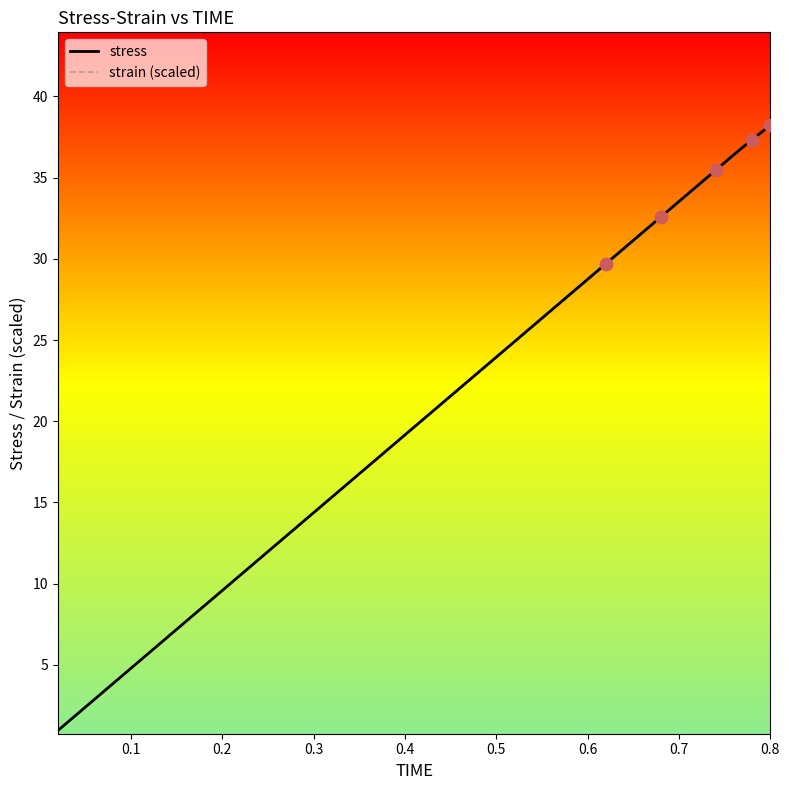

What is the greatest value displayed?

38.2